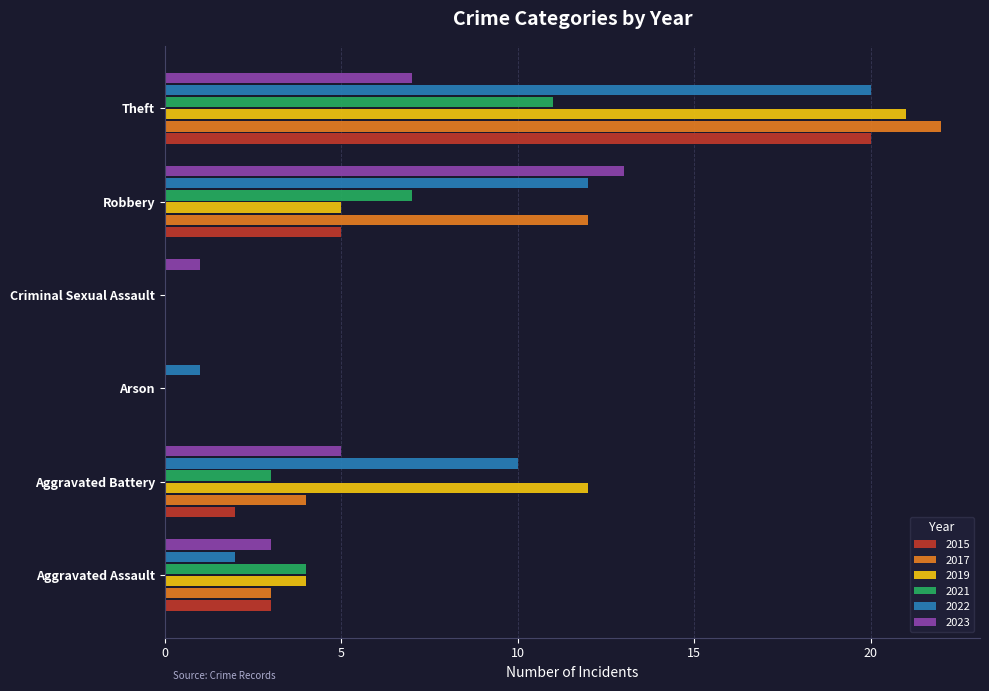

Is the value of 2023 at Criminal Sexual Assault greater than the value of 2015 at Robbery?

No